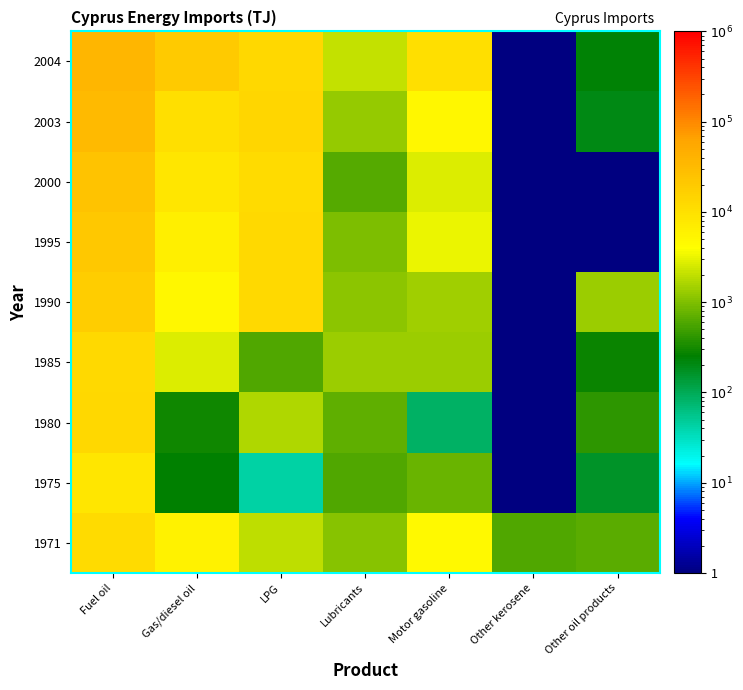

At which category is the sum across all series the highest?

Fuel oil